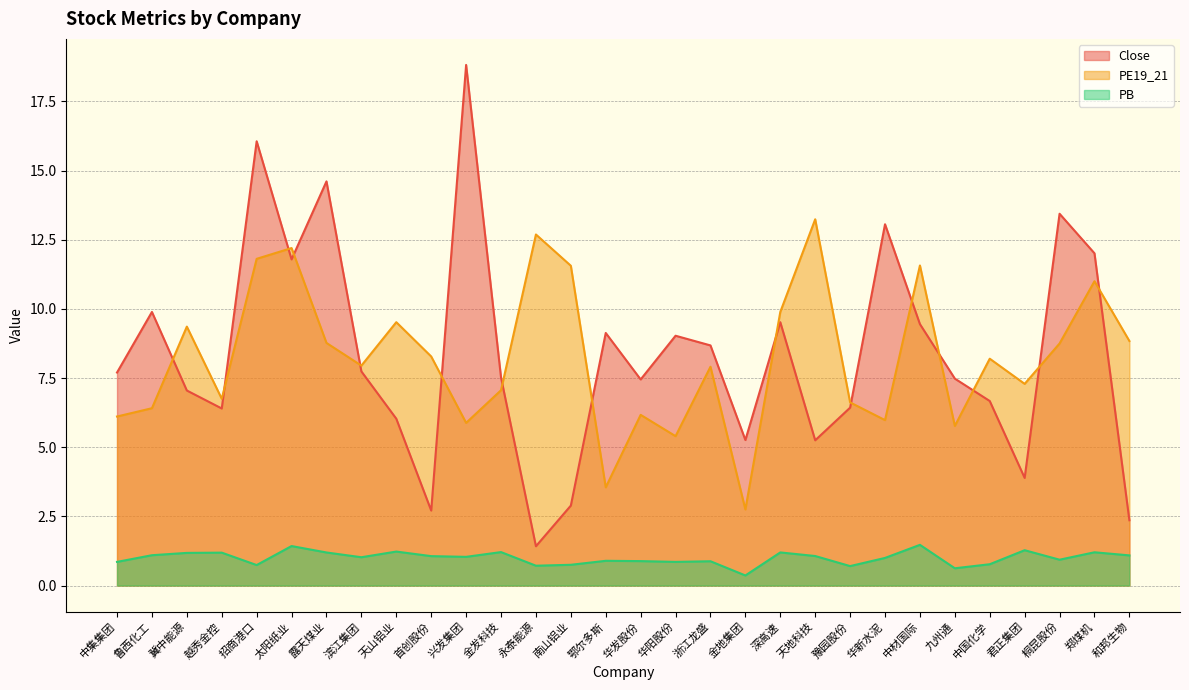

What is the total value across all series at 越秀金控?

14.3